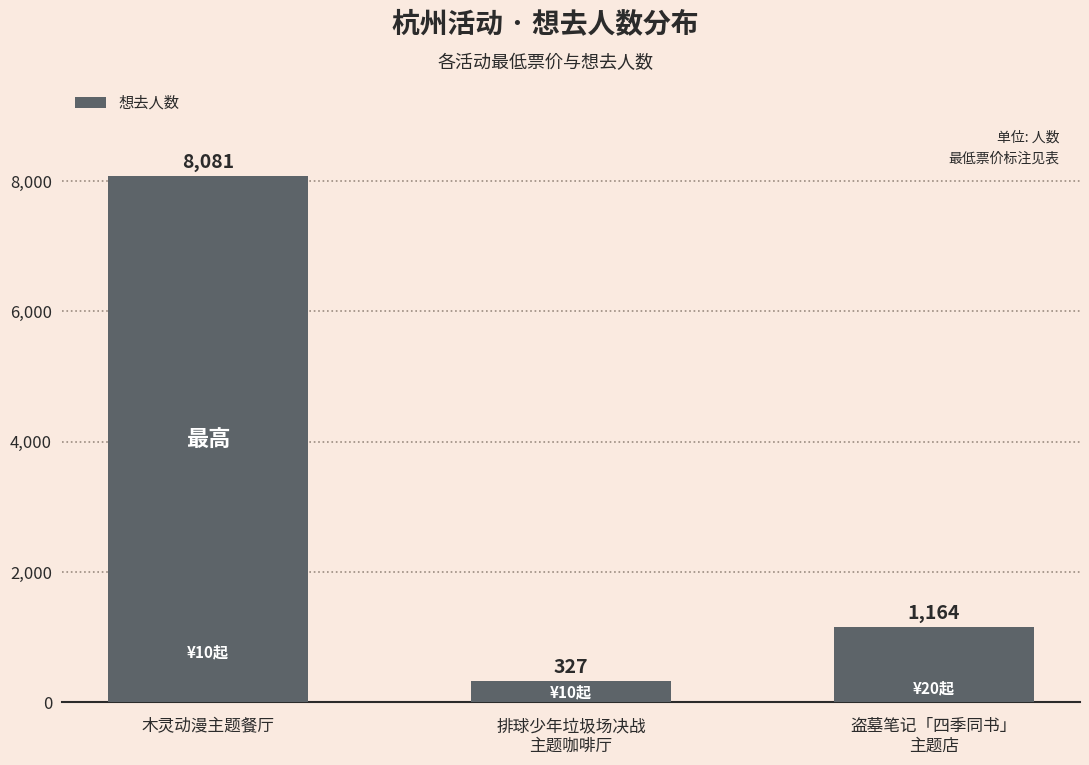

Which label corresponds to the smallest value in the chart?

排球少年垃圾场决战
主题咖啡厅